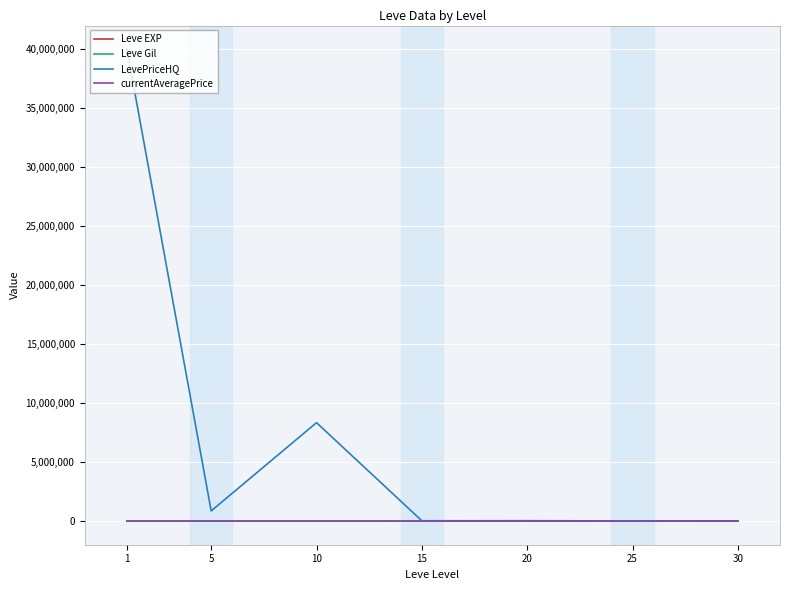

Between 10 and 30, which series saw the biggest shift?

LevePriceHQ